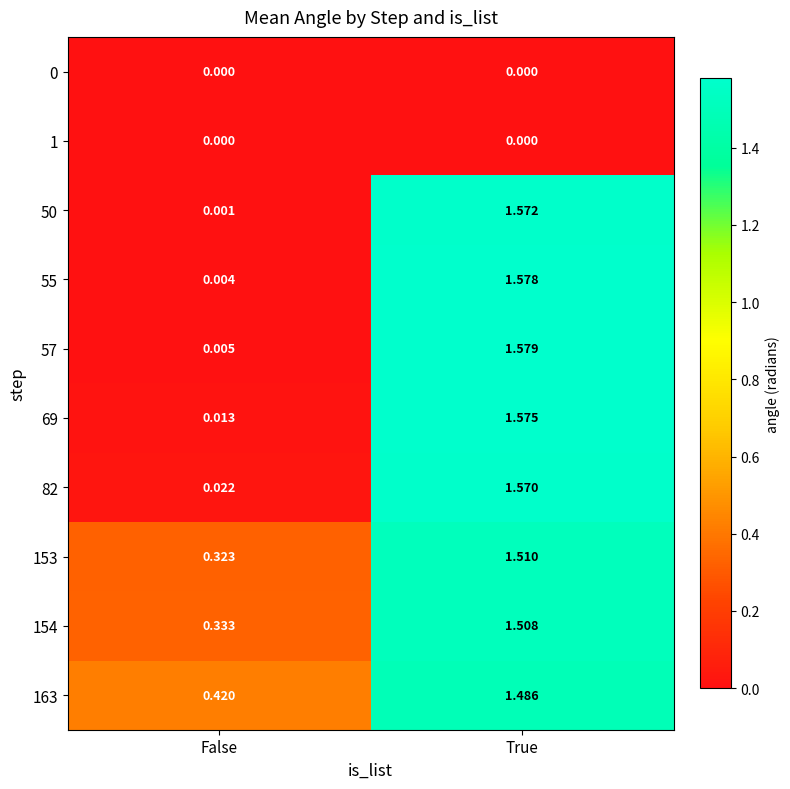

How many data points does each series have?

2